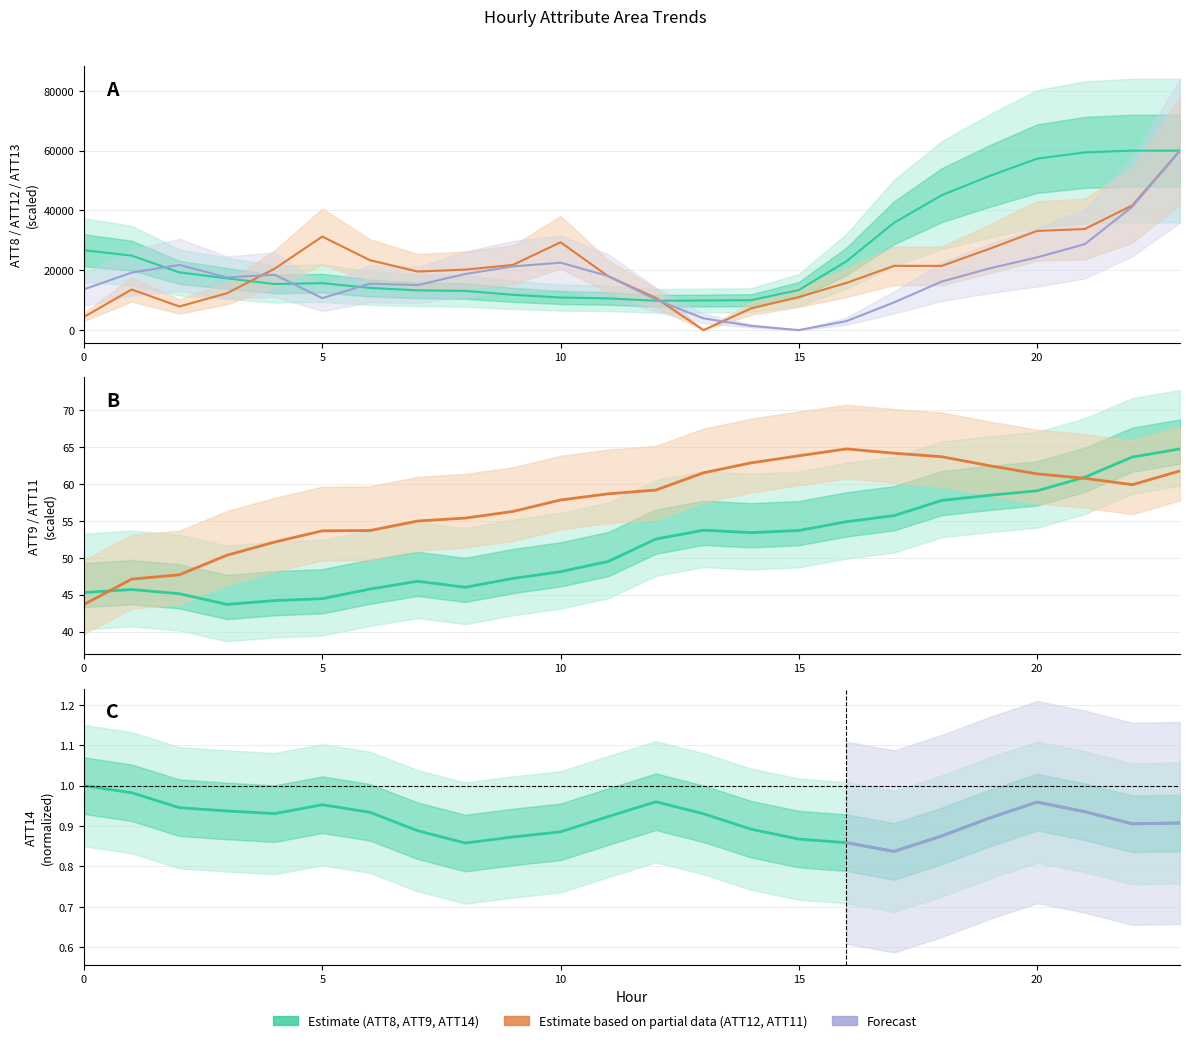

Where is the first local maximum for ATT9?

1